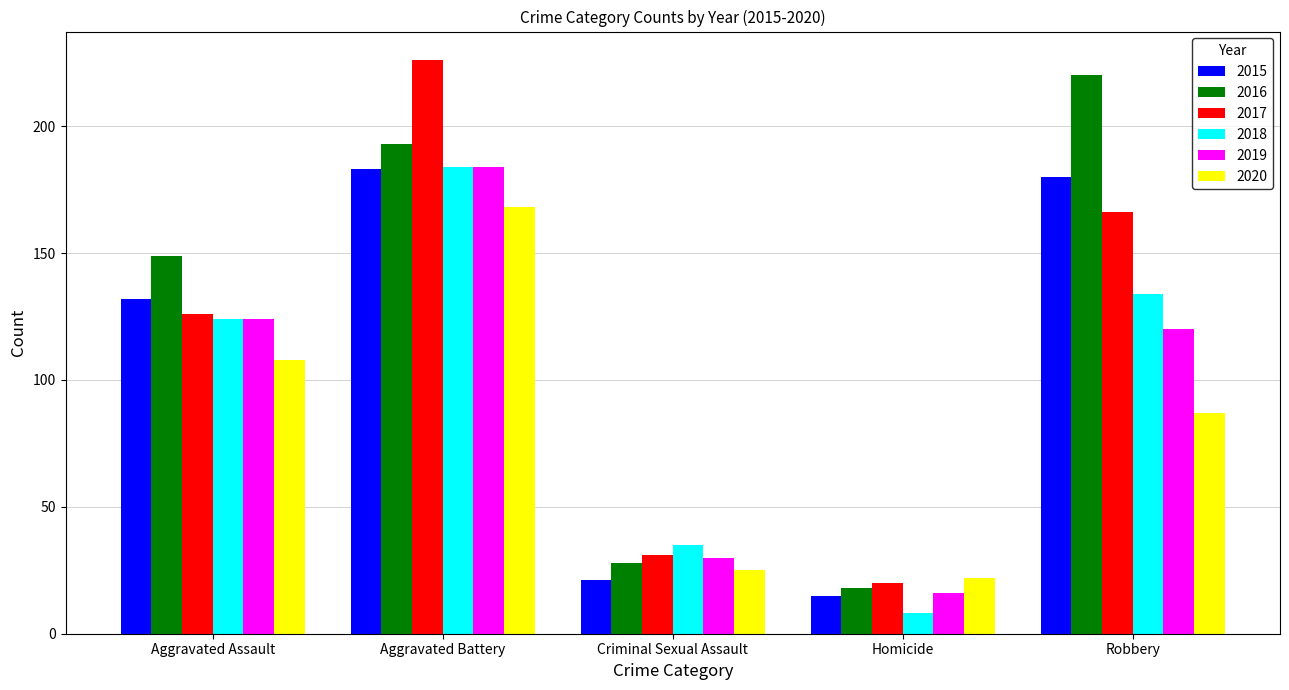

What is the maximum value shown in the chart?

226